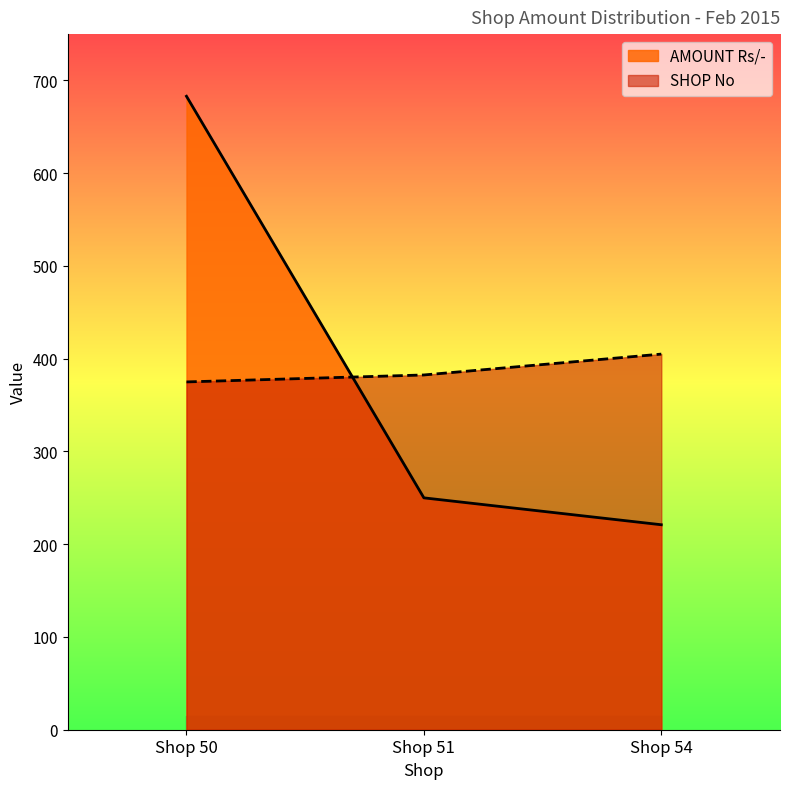

True or false: SHOP No has a value of 122.4 at Shop 51.

False